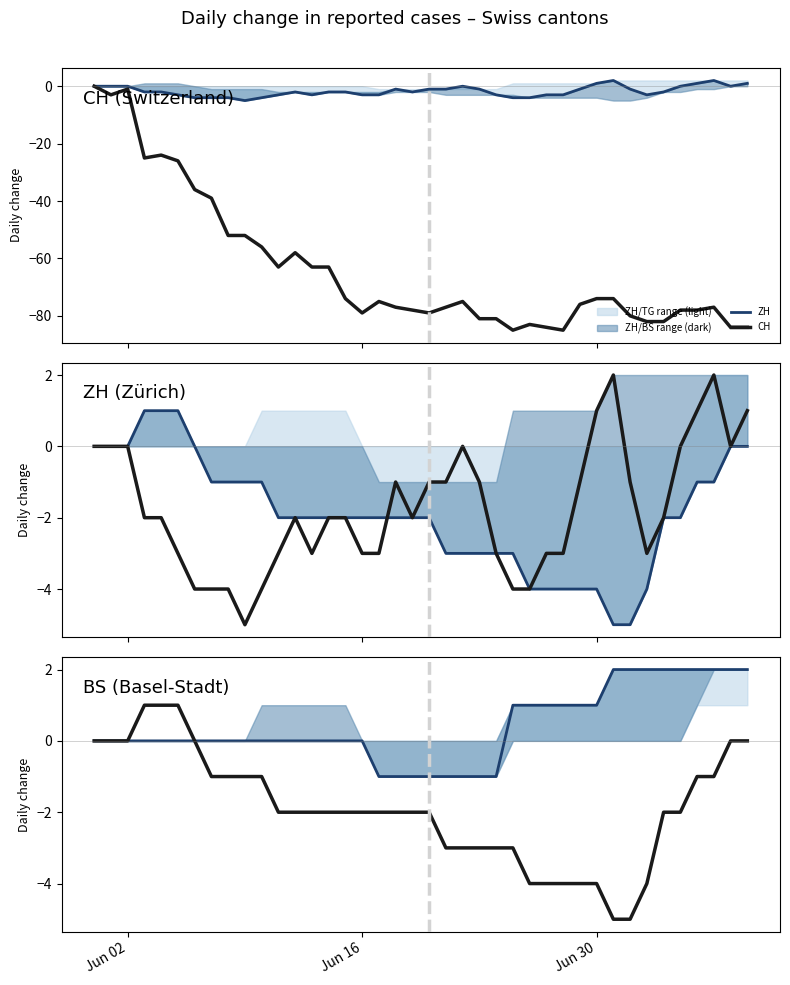

What is the difference between the second highest and minimum values in the BS series?

6